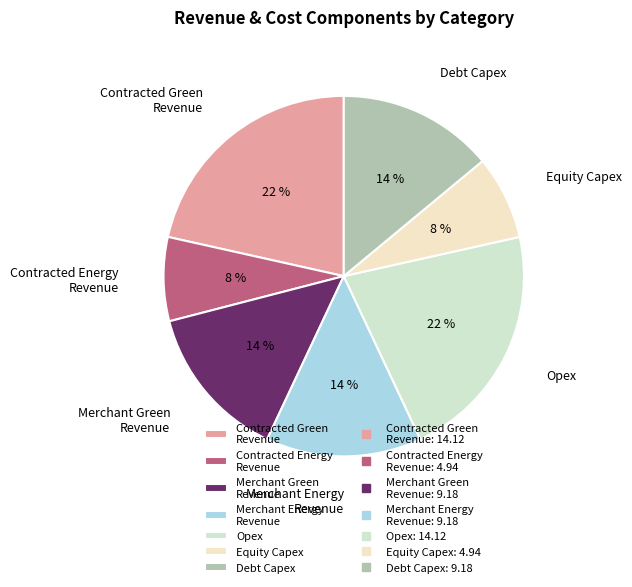

Which has a higher value, Contracted Green Revenue or Equity Capex?

Contracted Green Revenue